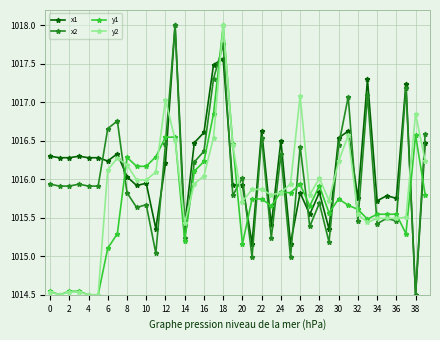

What is the highest value of the x1 series?

1018.0